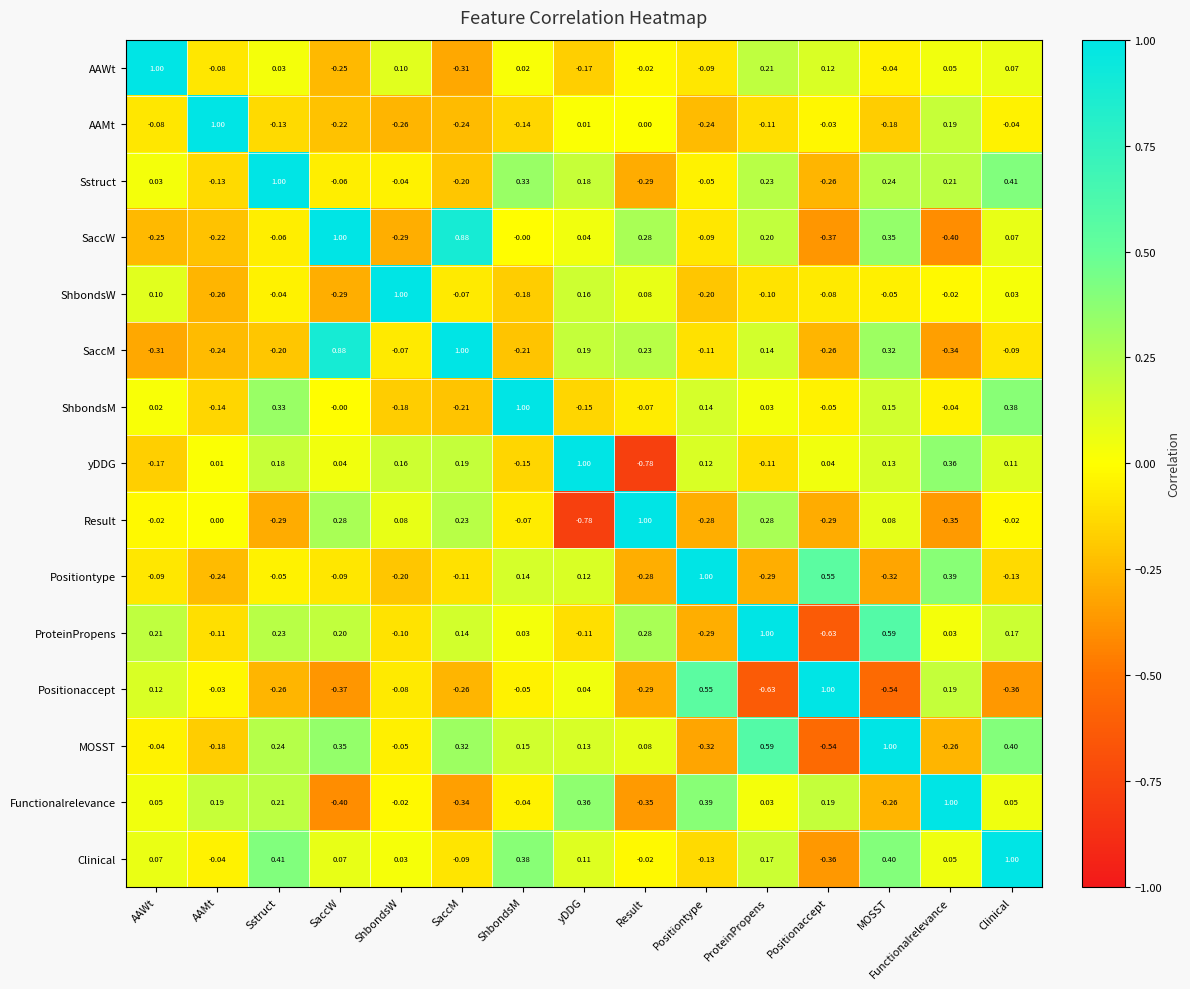

At Sstruct, list the series in order from smallest to largest.

Result, Positionaccept, SaccM, AAMt, SaccW, Positiontype, ShbondsW, AAWt, yDDG, Functionalrelevance, ProteinPropens, MOSST, ShbondsM, Clinical, Sstruct